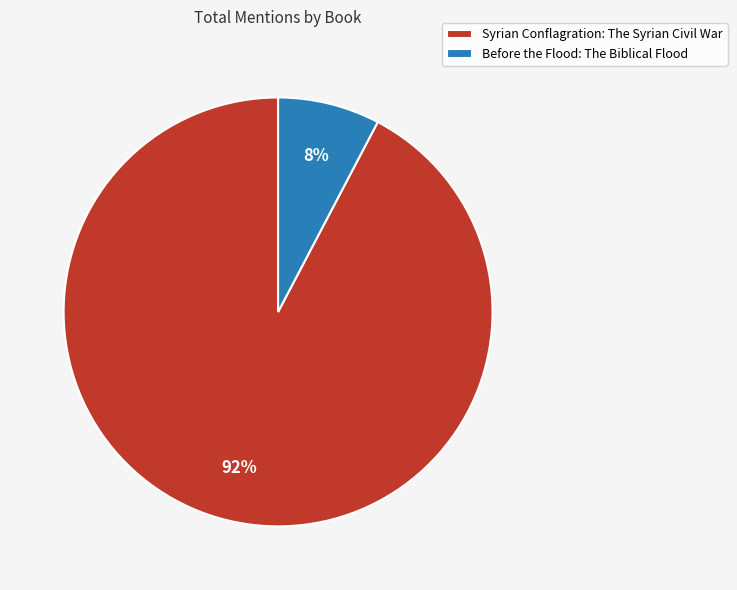

How many segments does this pie chart have?

2